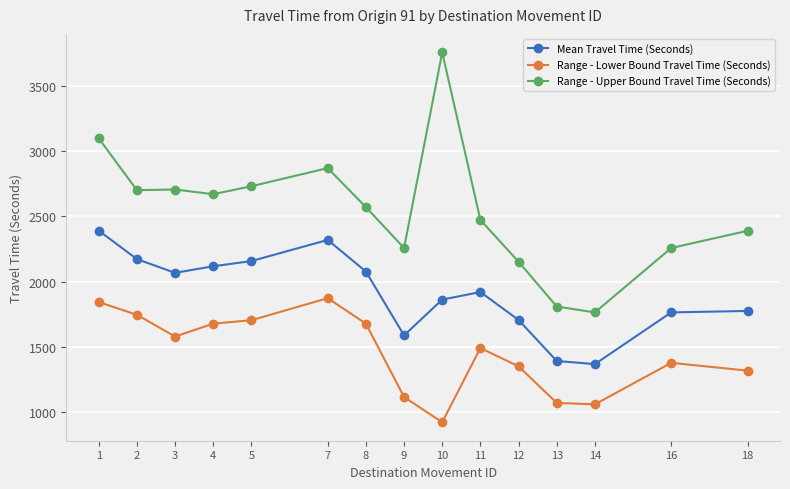

Rank the series by their average value, from highest to lowest.

Range - Upper Bound Travel Time (Seconds), Mean Travel Time (Seconds), Range - Lower Bound Travel Time (Seconds)